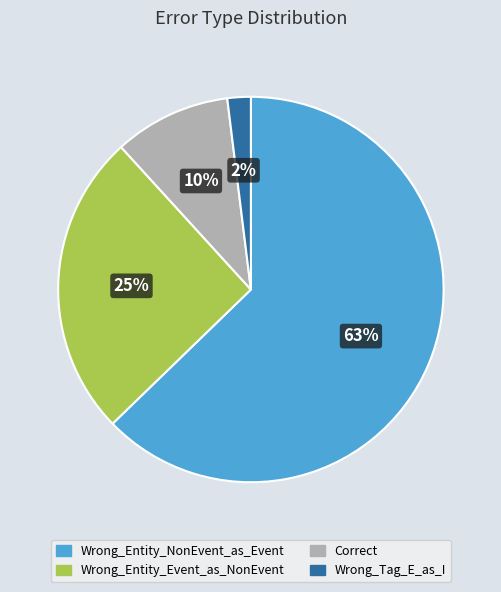

How many segments does this pie chart have?

4